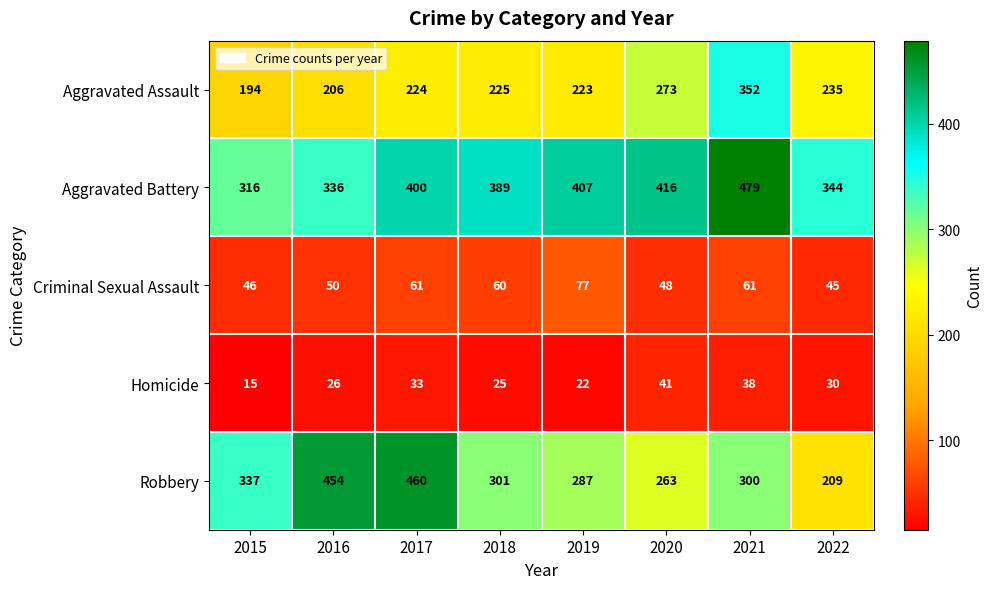

Read the Aggravated Battery value at 2015, to the nearest 5.

315